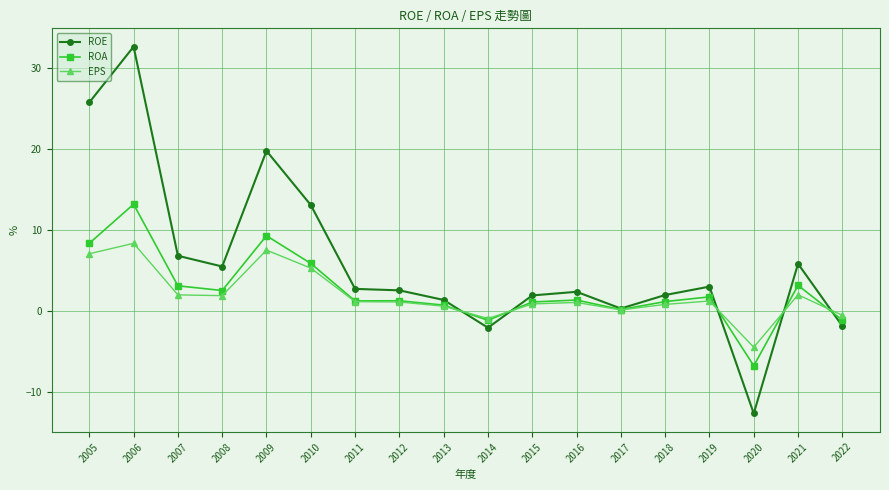

What is the difference between the ROE values at 2015 and 2010?

11.2